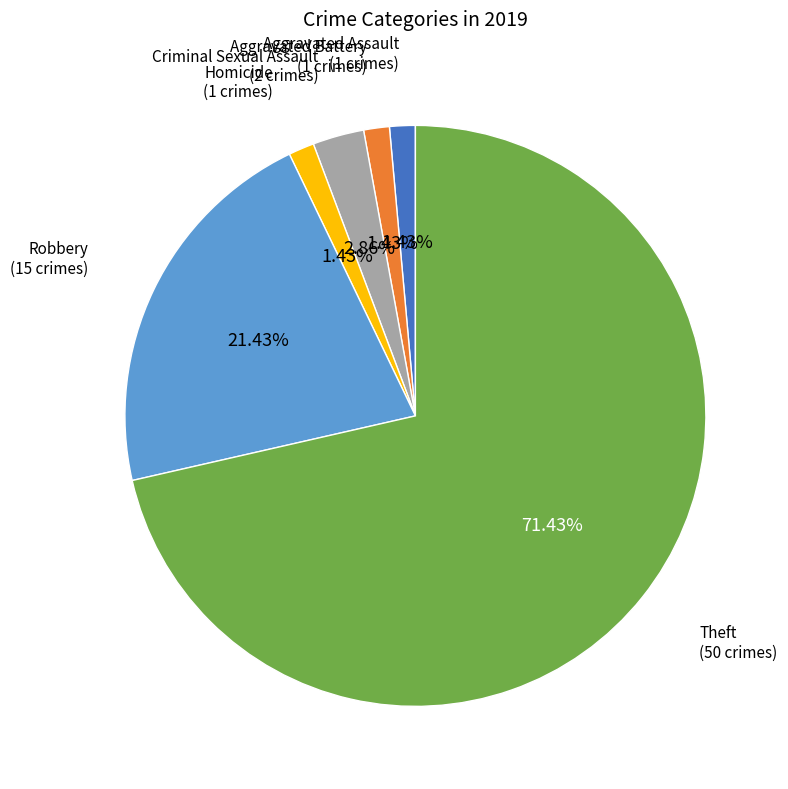

Is there a majority slice in this chart?

Yes